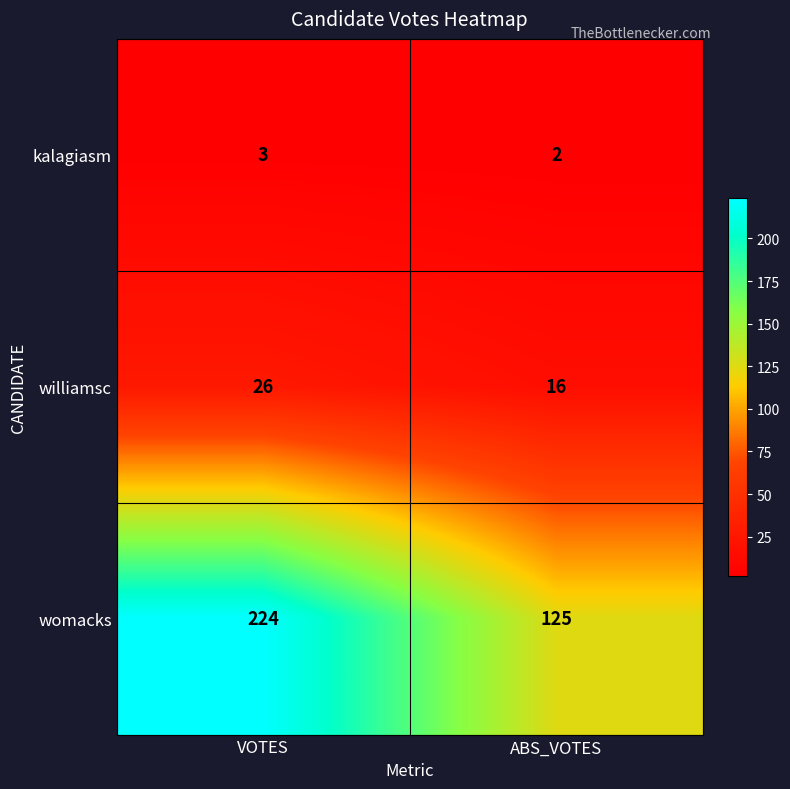

Where is kalagiasm nearest to the value 2?

ABS_VOTES